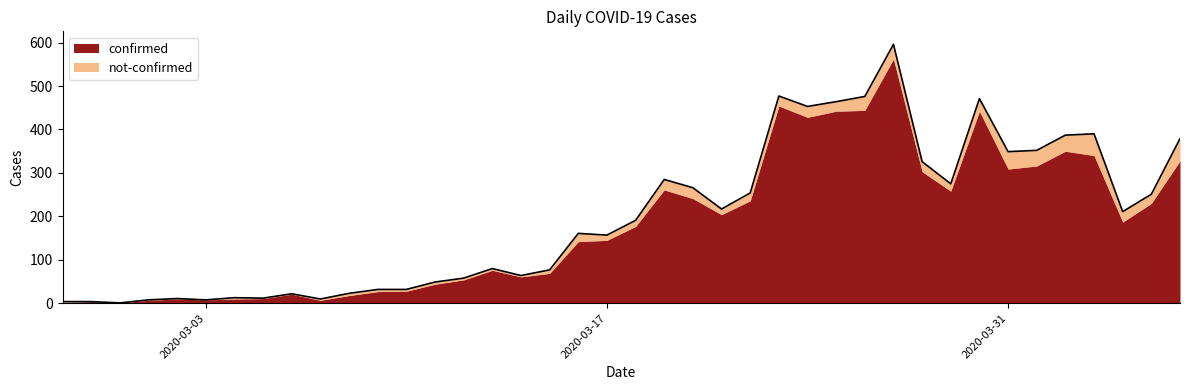

List the labels in order of value, smallest first.

2020-02-29, 2020-02-27, 2020-02-28, 2020-03-01, 2020-03-03, 2020-03-07, 2020-03-02, 2020-03-05, 2020-03-04, 2020-03-06, 2020-03-08, 2020-03-09, 2020-03-10, 2020-03-11, 2020-03-12, 2020-03-14, 2020-03-15, 2020-03-13, 2020-03-17, 2020-03-16, 2020-03-18, 2020-04-04, 2020-03-21, 2020-04-05, 2020-03-22, 2020-03-20, 2020-03-29, 2020-03-19, 2020-03-28, 2020-03-31, 2020-04-01, 2020-04-06, 2020-04-02, 2020-04-03, 2020-03-24, 2020-03-25, 2020-03-30, 2020-03-26, 2020-03-23, 2020-03-27